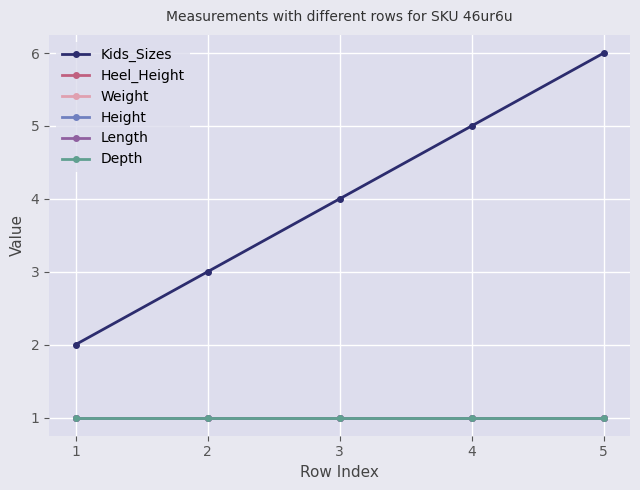

Reading right to left, list all the values displayed in this chart.

Kids_Sizes: 5=6	4=5	3=4	2=3	1=2
Heel_Height: 5=1	4=1	3=1	2=1	1=1
Weight: 5=1	4=1	3=1	2=1	1=1
Height: 5=1	4=1	3=1	2=1	1=1
Length: 5=1	4=1	3=1	2=1	1=1
Depth: 5=1	4=1	3=1	2=1	1=1